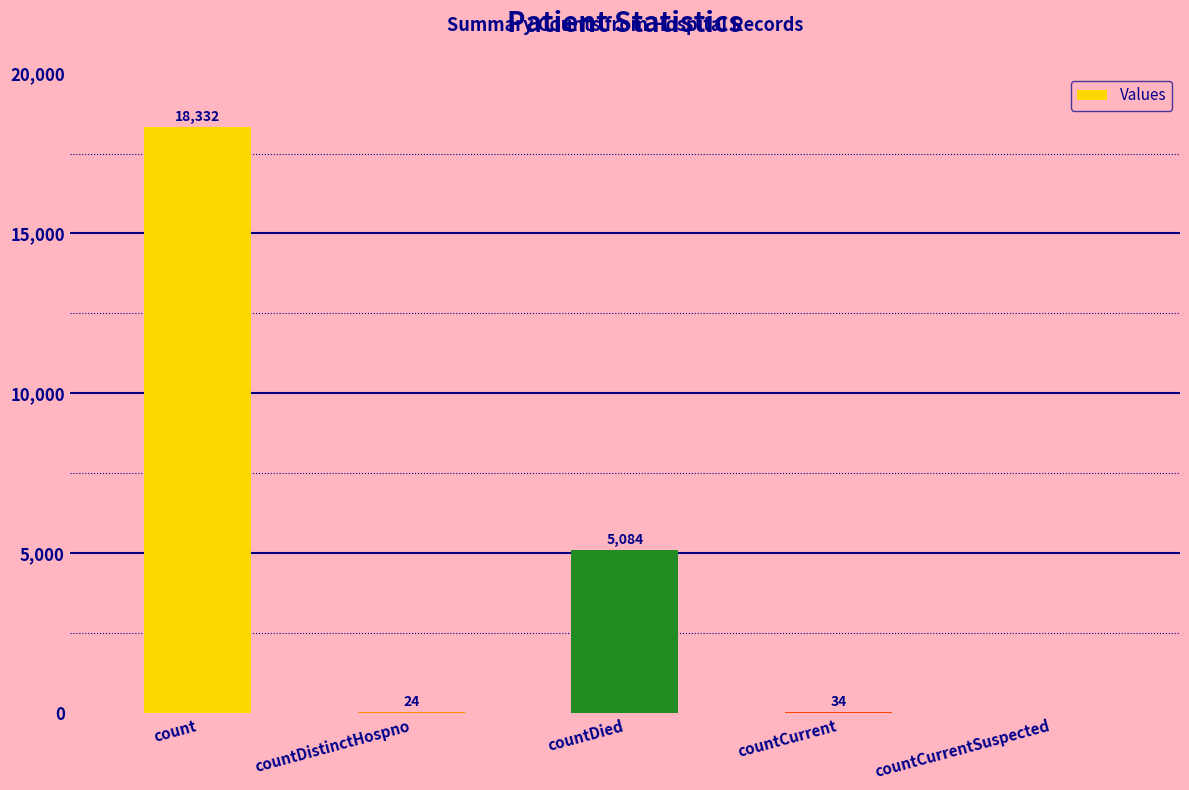

What is the sum of all values?

23474